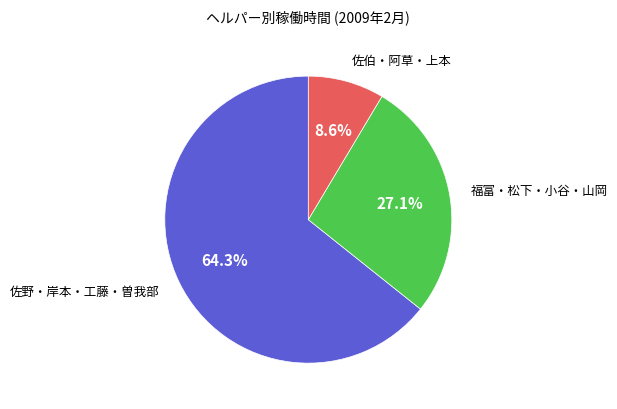

Is there a majority slice in this chart?

Yes